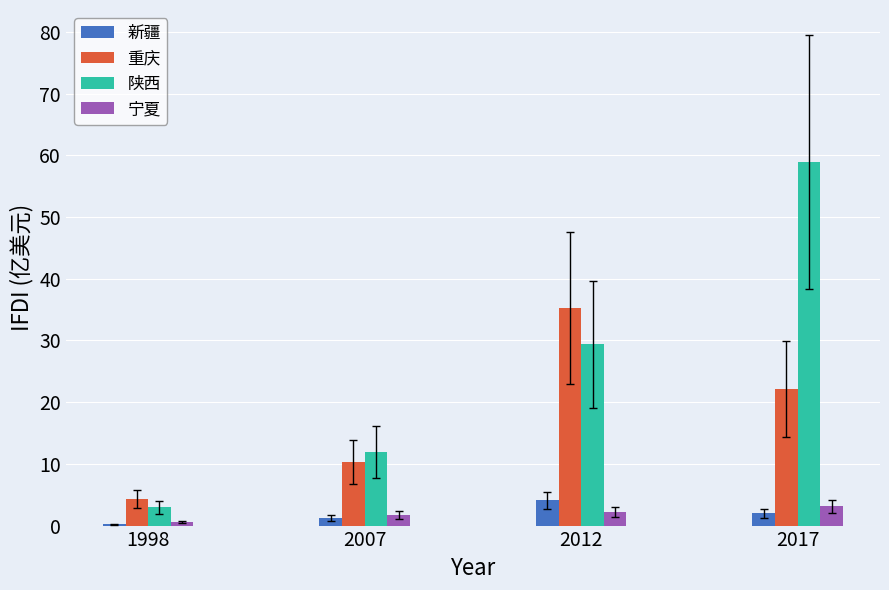

Are the bars grouped side by side (vs. stacked)?

Yes